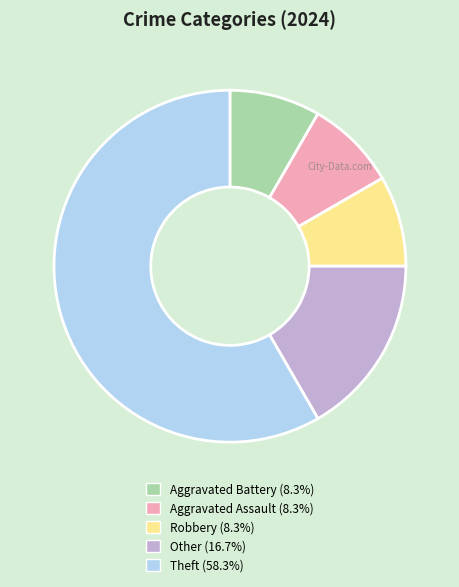

Does any single category account for the majority?

Yes